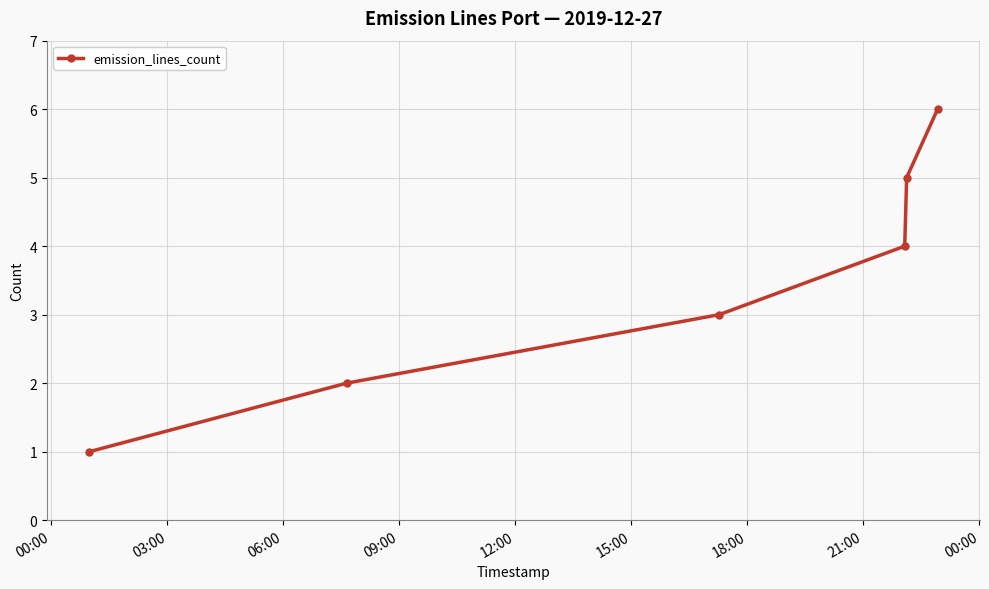

How many values are between 2 and 5?

4